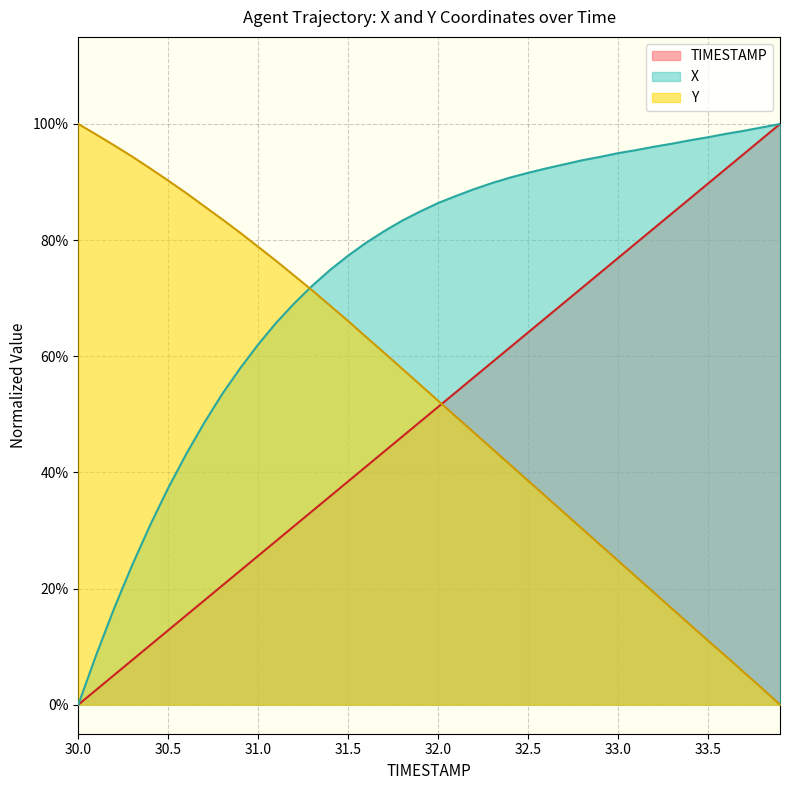

Rank the categories by TIMESTAMP value from lowest to highest.

30.0, 30.1, 30.2, 30.3, 30.4, 30.5, 30.6, 30.7, 30.8, 30.9, 31.0, 31.1, 31.2, 31.3, 31.4, 31.5, 31.6, 31.7, 31.8, 31.9, 32.0, 32.1, 32.2, 32.3, 32.4, 32.5, 32.6, 32.7, 32.8, 32.9, 33.0, 33.1, 33.2, 33.3, 33.4, 33.5, 33.6, 33.7, 33.8, 33.9